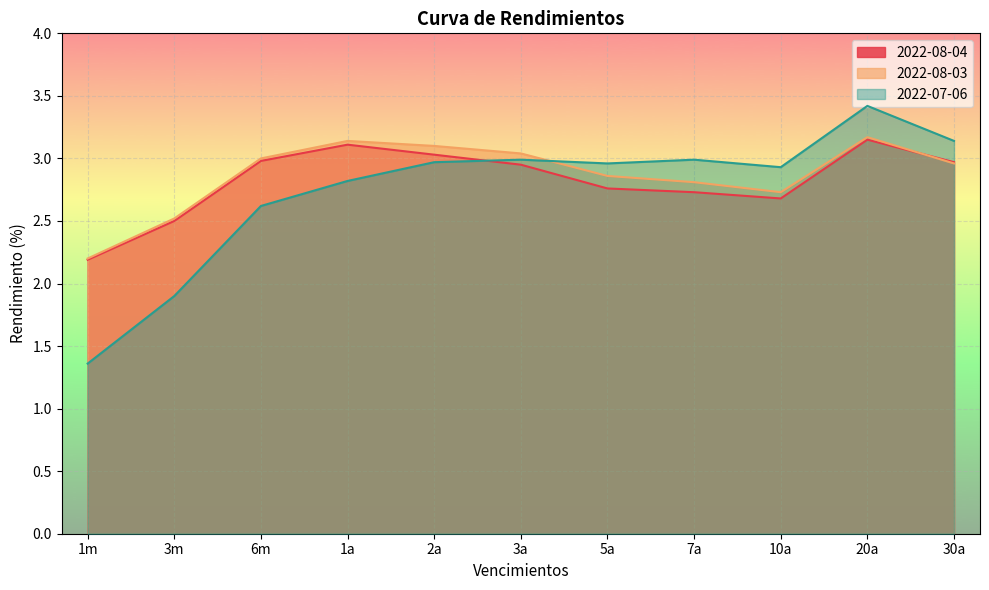

Which category has the lowest value in the 2022-08-03 series?

1m